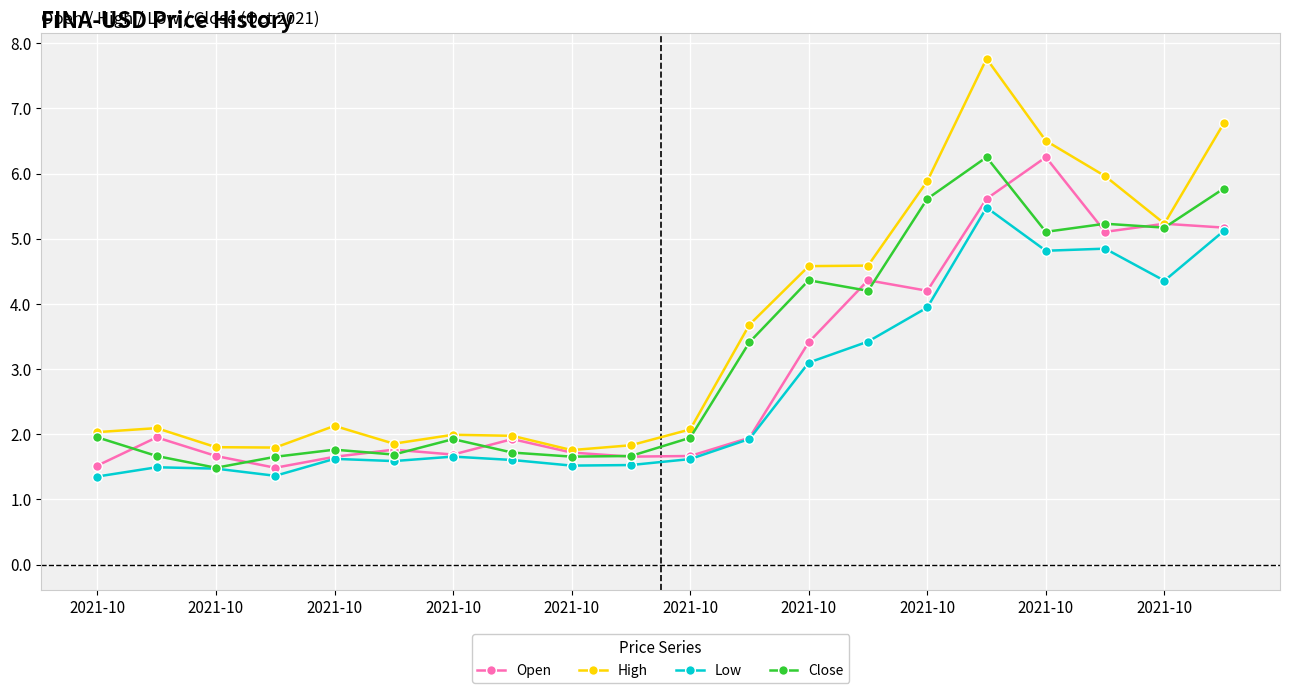

Which series has the largest total across all categories?

High